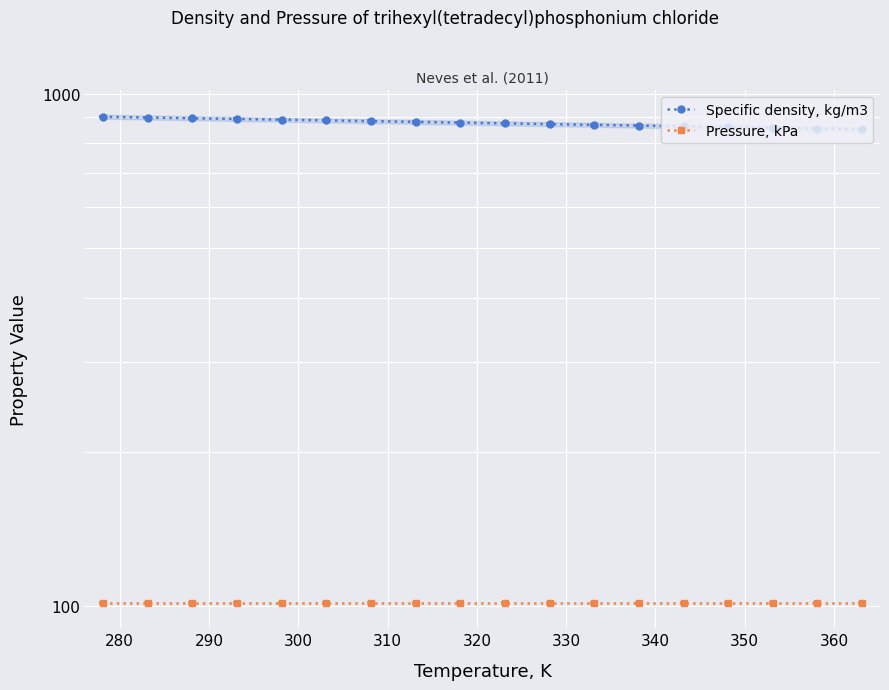

What is the spread (max minus min) of values at 290?

794.4